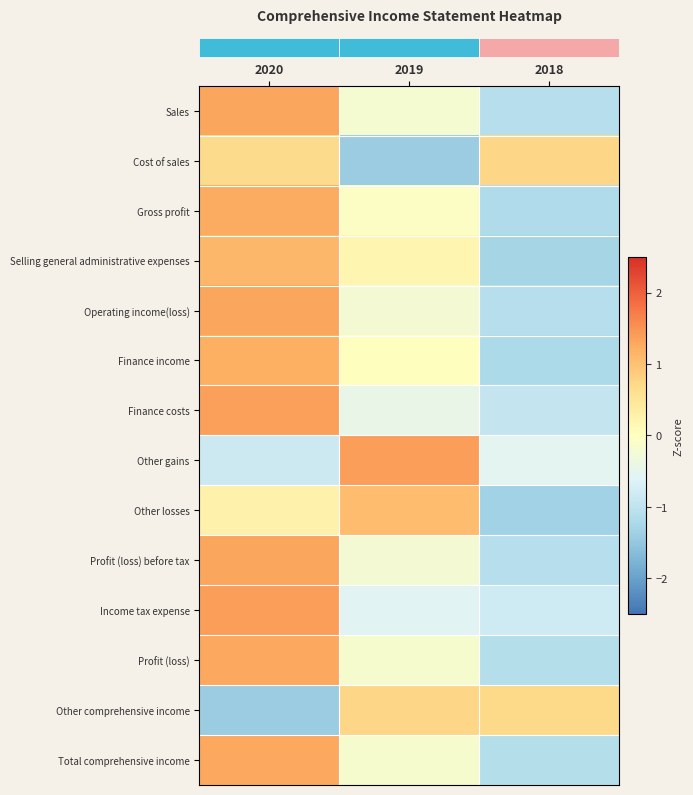

Which label corresponds to the largest value in the chart?

2020